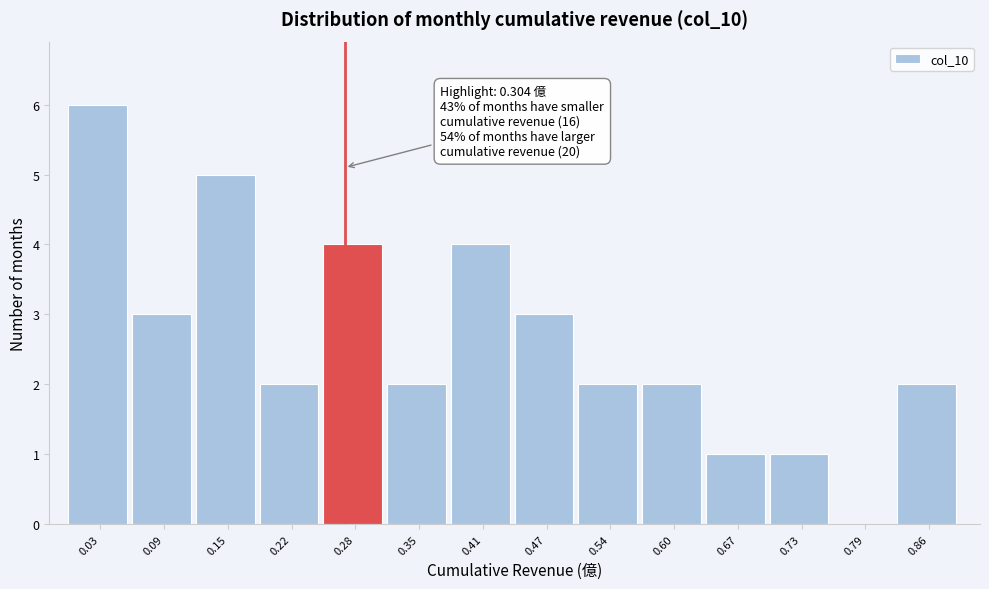

Reading left to right, what are all the values shown in this chart?

0.03=6	0.09=3	0.15=5	0.22=2	0.28=4	0.35=2	0.41=4	0.47=3	0.54=2	0.60=2	0.67=1	0.73=1	0.79=0	0.86=2